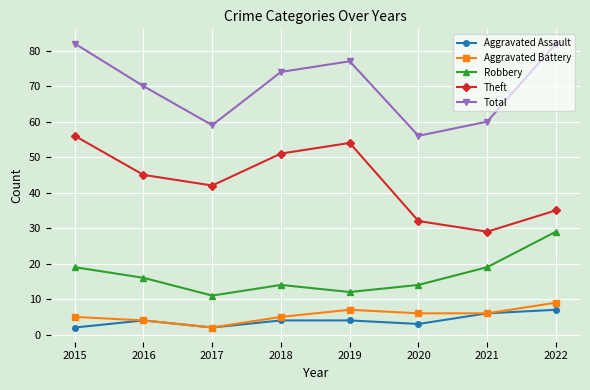

Which category has the lowest value in the Total series?

2020